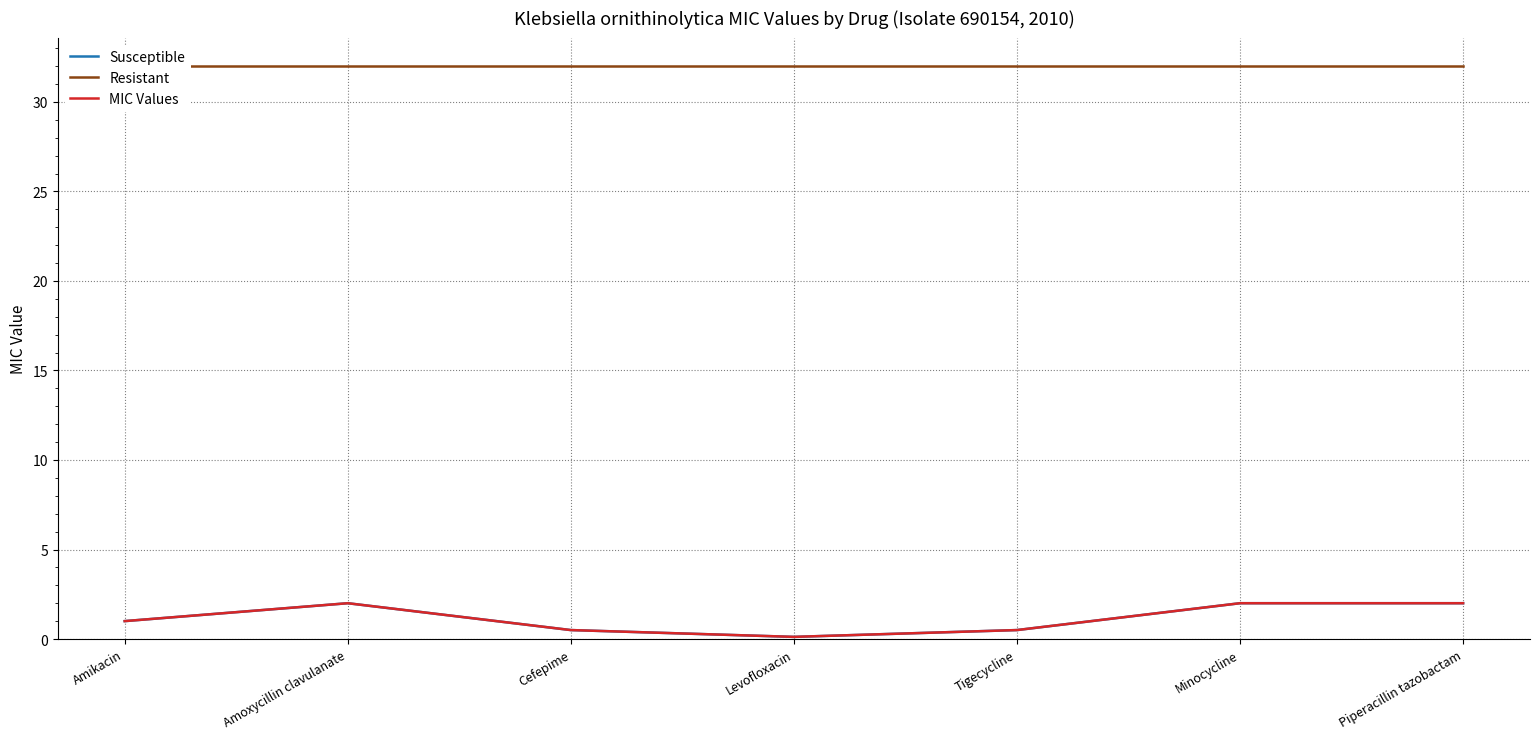

Read the Resistant value at Amoxycillin clavulanate.

32.0